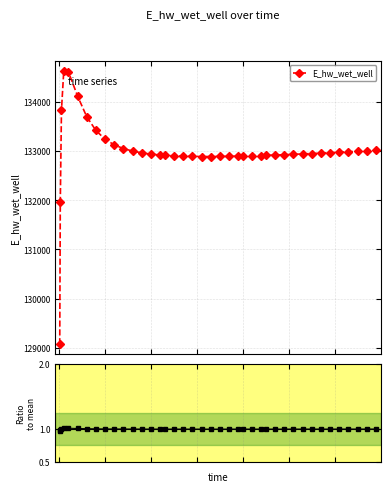

True or false: E_hw_wet_well has more than 0 points higher than both neighbors.

True